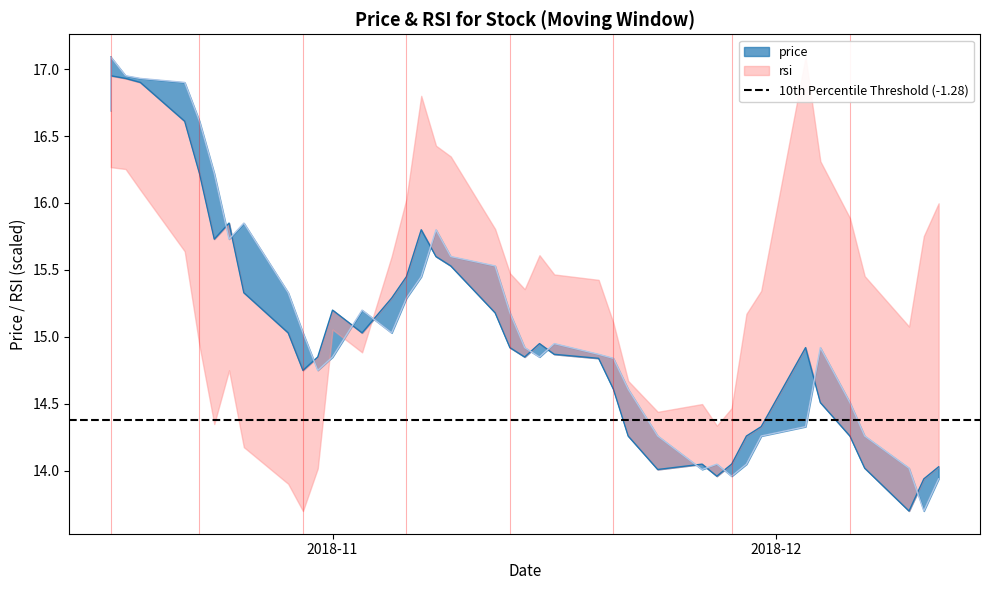

Between 2018-10-31 and 2018-12-06, which is larger?

2018-10-31